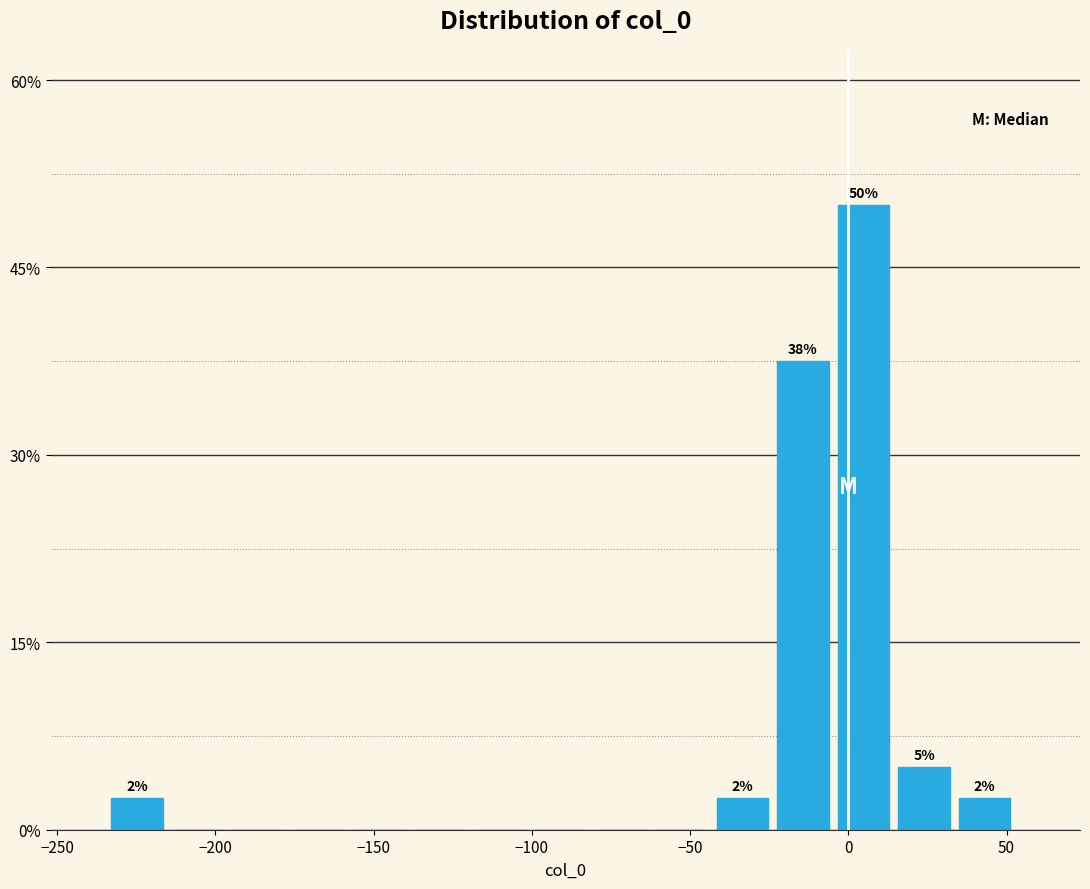

Read against the x-axis, roughly where is the centre of the tallest bar?

5